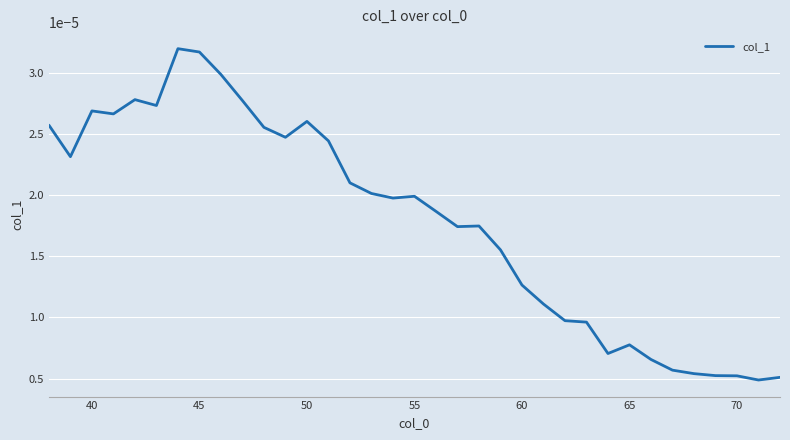

True or false: the data has more than 2 interior local peaks.

True